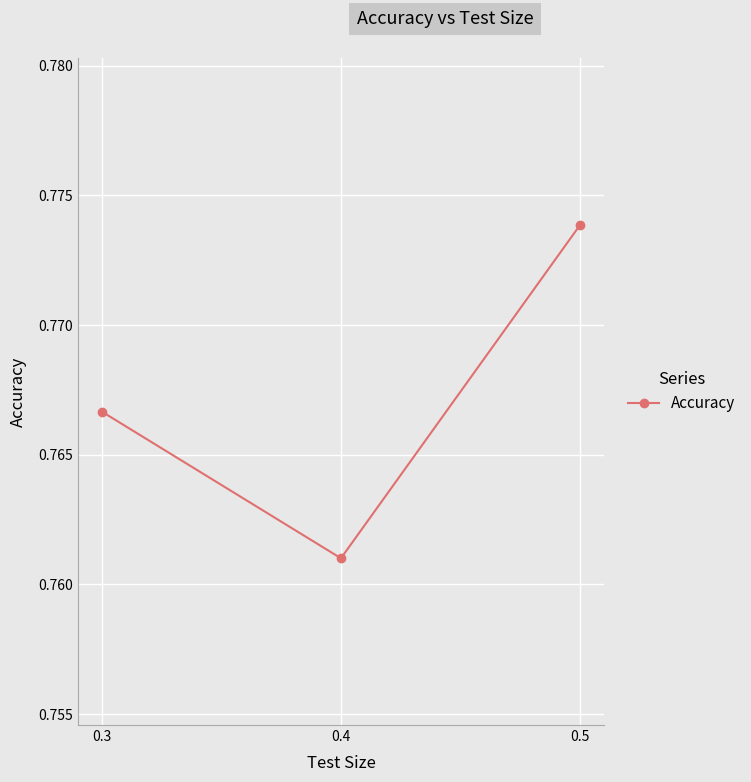

Which category has the highest value across all series?

0.5